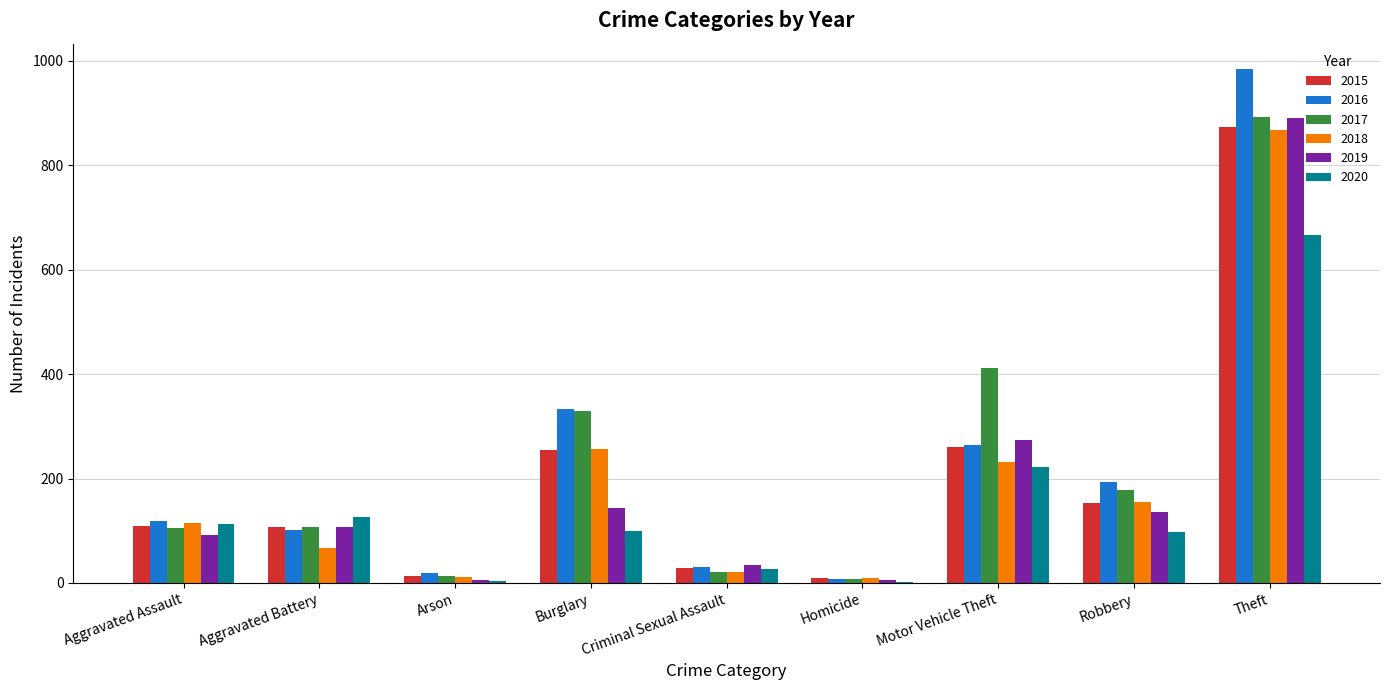

What are all the series names shown in the legend?

2015, 2016, 2017, 2018, 2019, 2020